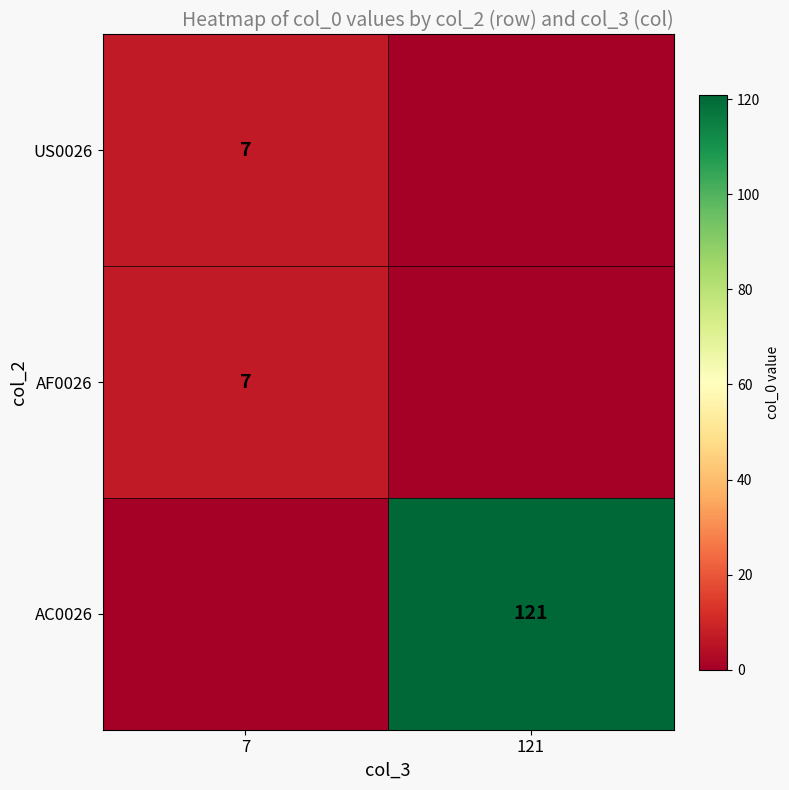

The value of AC0026 at 121 is 121. True or false?

True